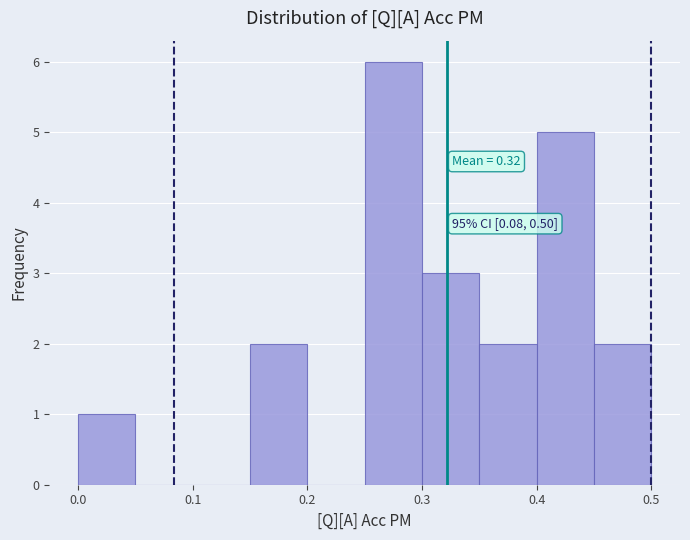

Over which range of the x-axis is the bar tallest?

0.25 to 0.30